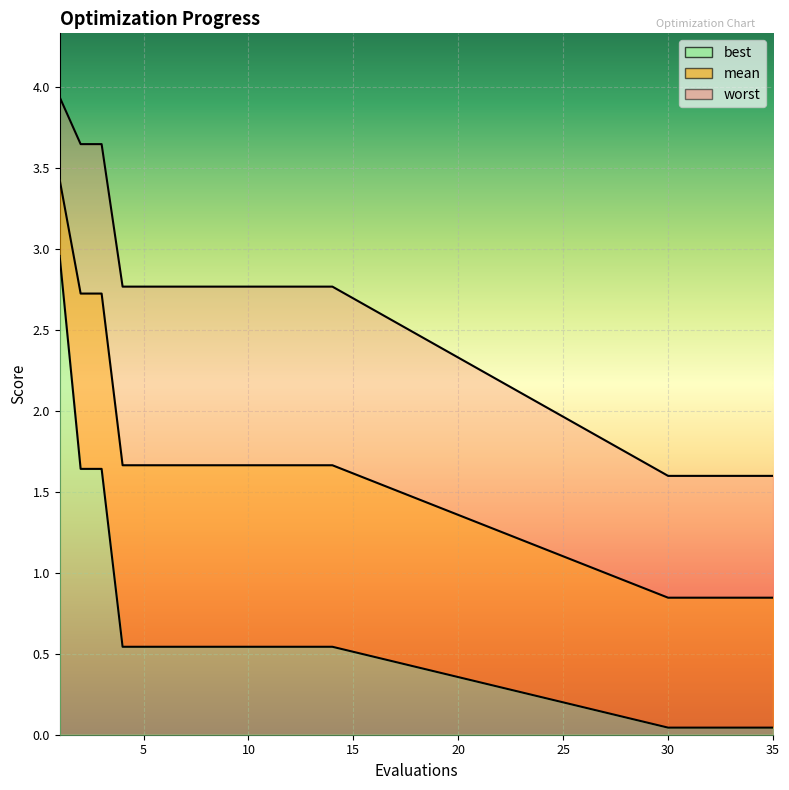

What is the spread (max minus min) of values at 1?

1.0